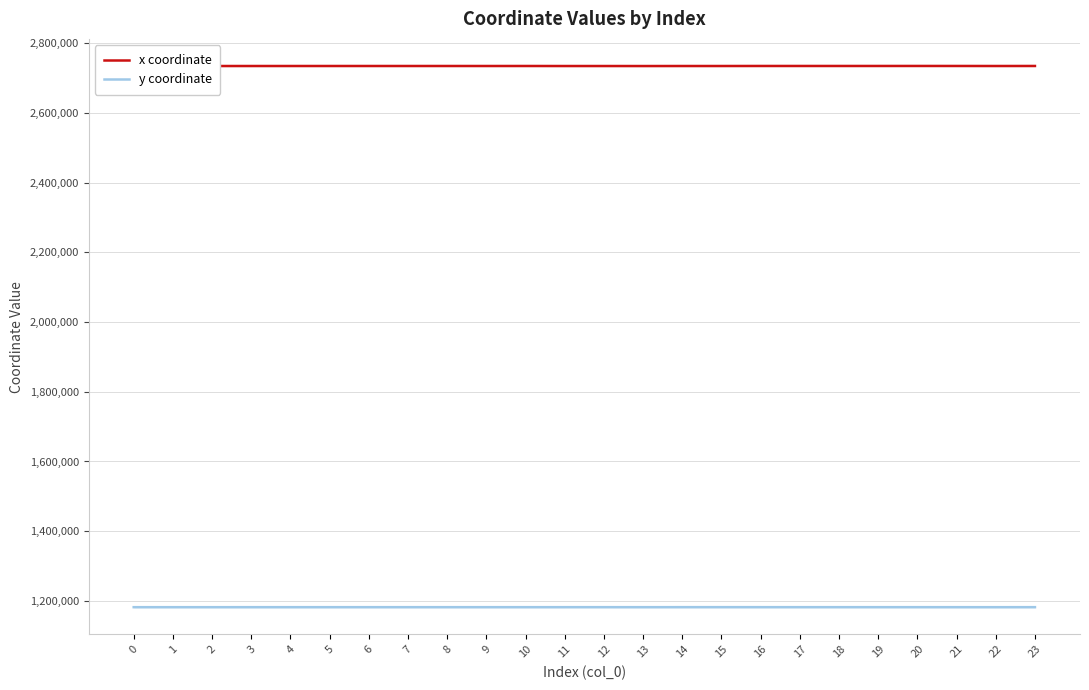

Reading right to left, what are all the values shown in this chart?

x coordinate: 2734816.3	2734729.3	2734830.3	2734860.8	2734836.6	2734810.1	2734816.3	2734818.2	2734715.8	2734714.1	2734621.4	2734688.3	2734669.9	2734775.2	2734725.5	2734766.2	2734740.7	2734754.2	2734740.4	2734727.1	2734719.7	2734695.0	2734709.3	2734695.2
y coordinate: 1182061.7	1181998.3	1182033.7	1182063.2	1182062.2	1182060.2	1182061.7	1182080.9	1182095.6	1182091.7	1182024.8	1182065.4	1182053.7	1182050.2	1182047.6	1182047.4	1182049.0	1182043.7	1182037.9	1182031.7	1182027.8	1182012.7	1182021.6	1182012.8